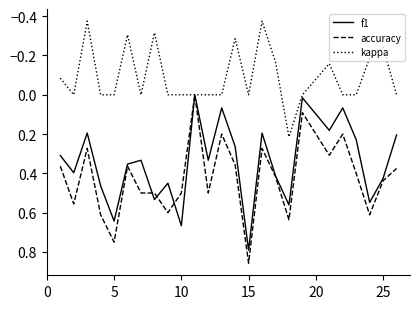

What are all the series names shown in the legend?

f1, accuracy, kappa